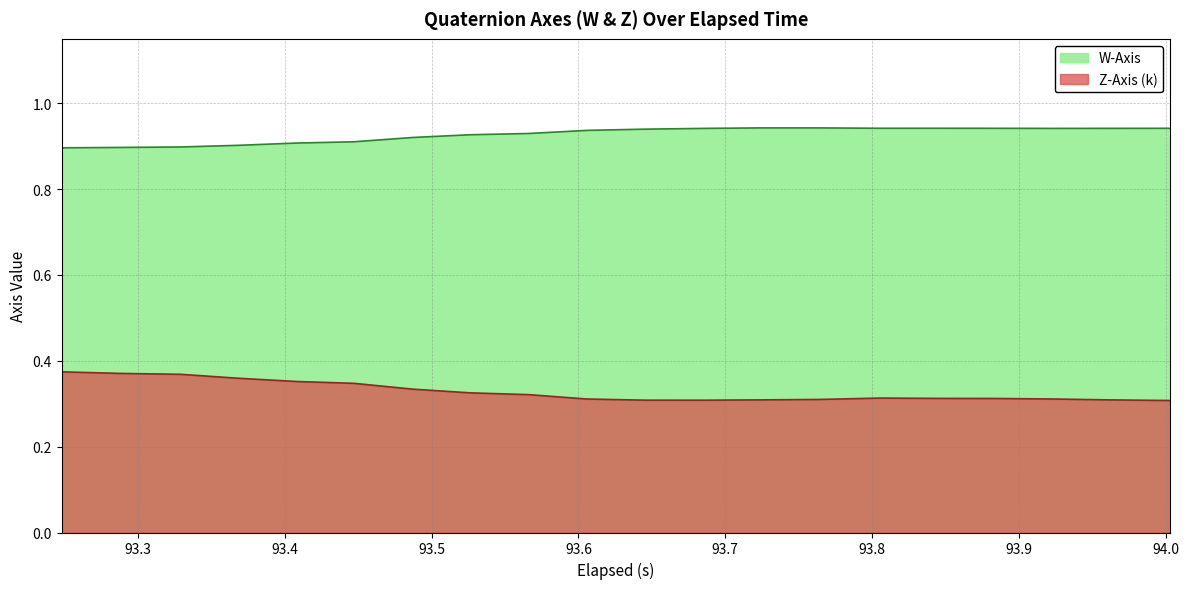

True or false: W-Axis and Z-Axis (k) cross at least once.

False